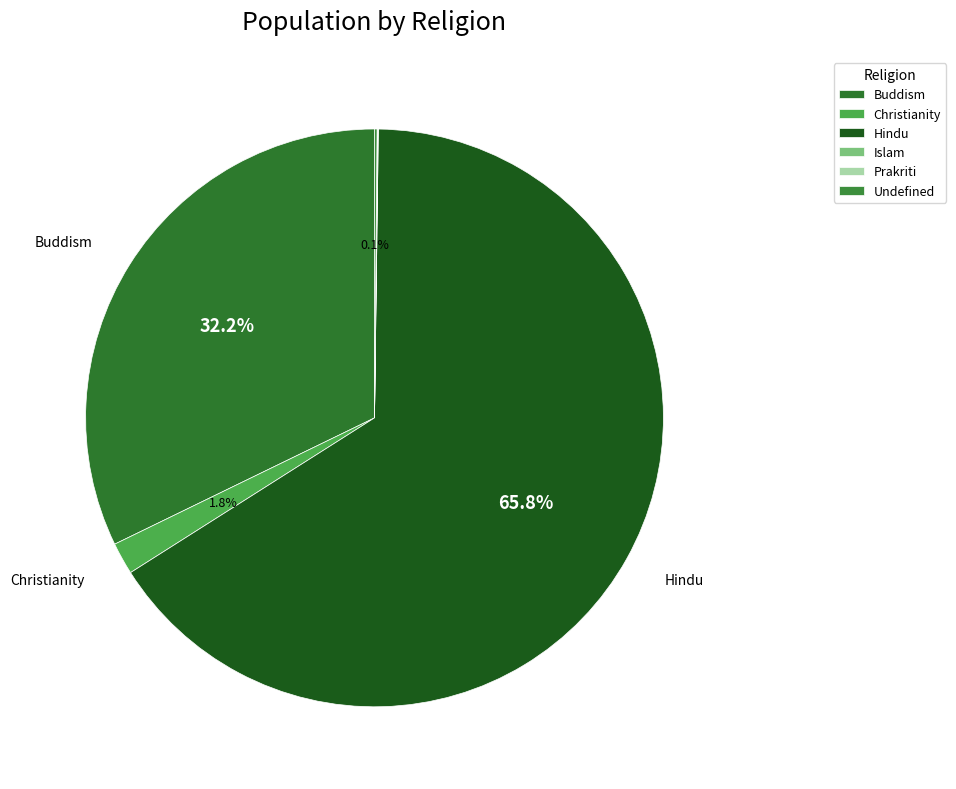

What is the change in value from Islam to Undefined?

+23